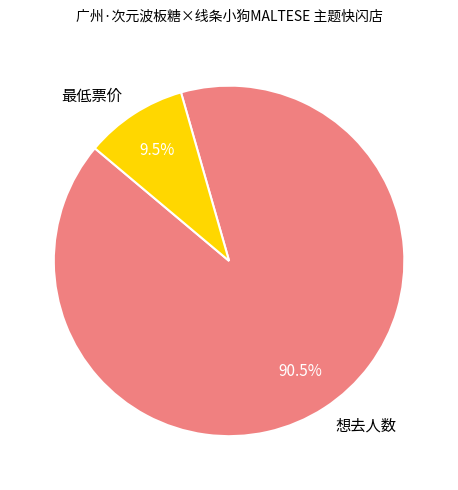

Does 最低票价 account for over 50% of the chart?

No